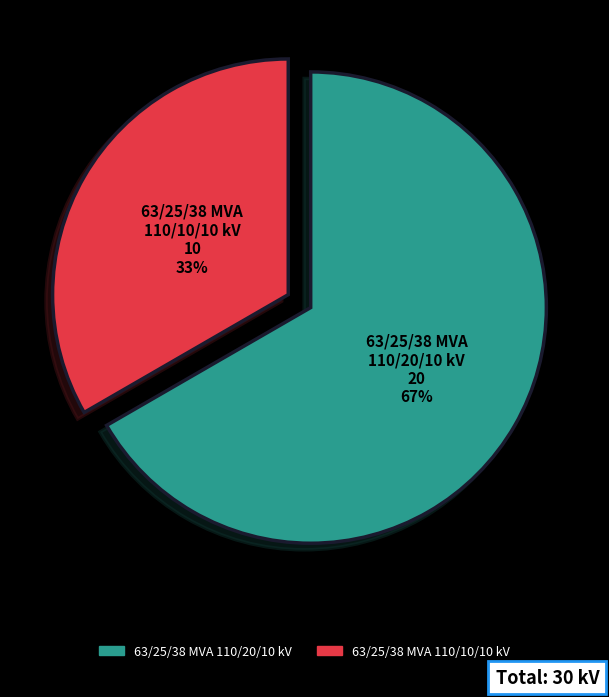

Approximately how many times larger is the value at 63/25/38 MVA 110/20/10 kV compared to 63/25/38 MVA 110/10/10 kV?

2.0